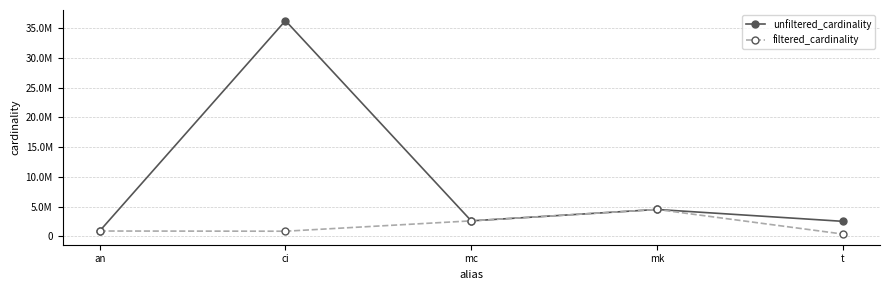

At which category does the chart reach its peak across all series?

ci